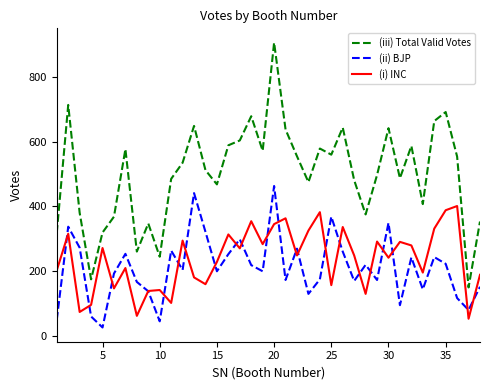

Does the chart display data point markers on the line(s)?

No